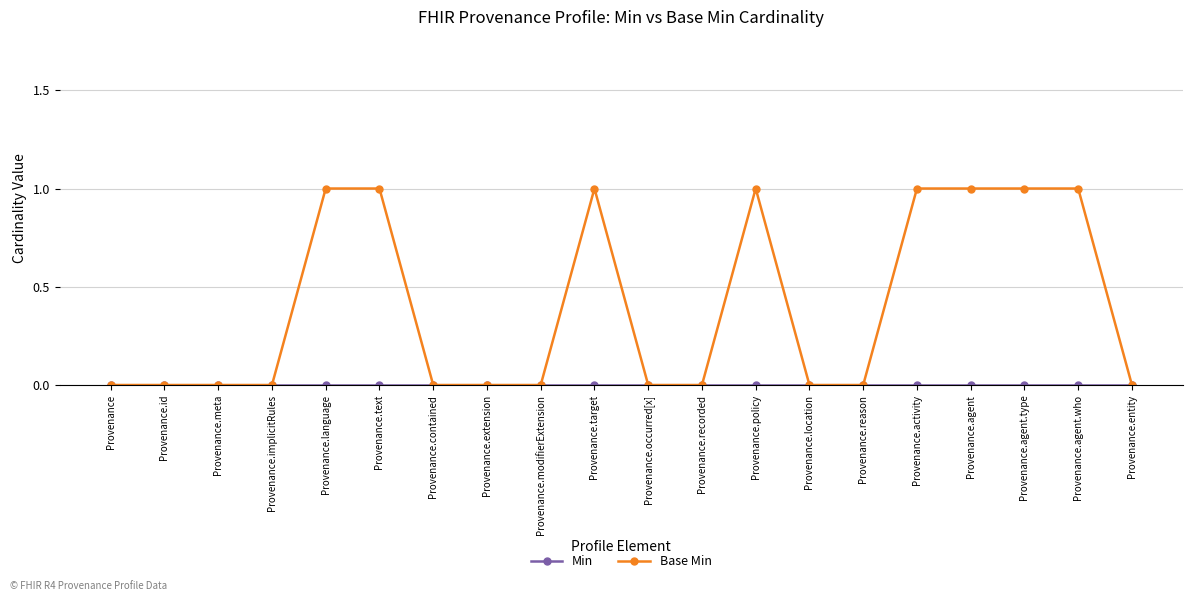

How many categories are shown in the chart?

20